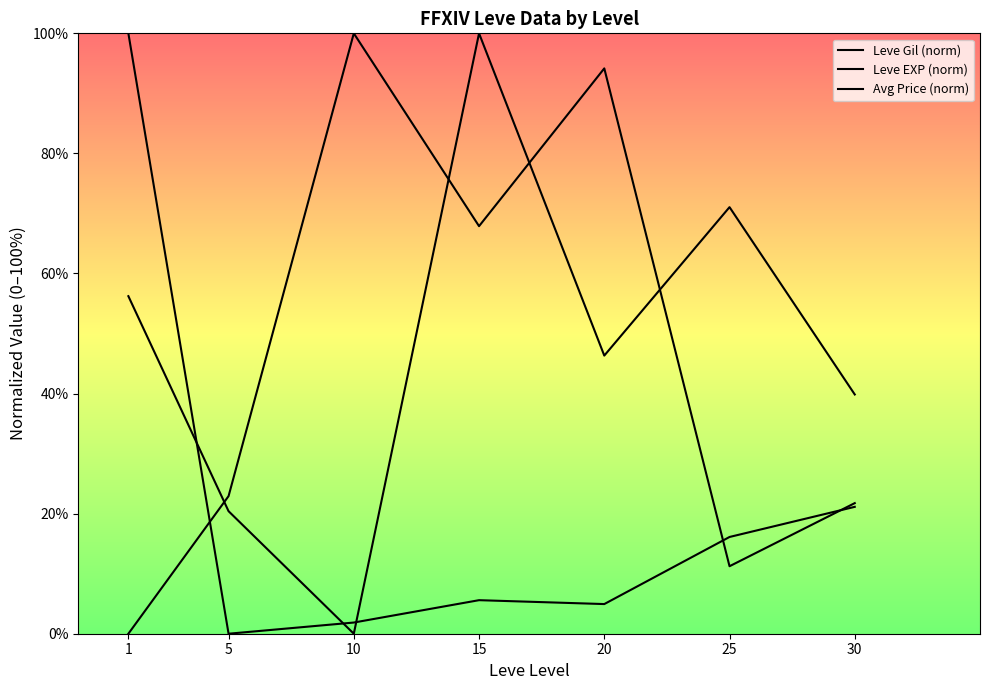

Between which two adjacent categories do Leve EXP (norm) and Leve Gil (norm) first intersect?

1 and 5